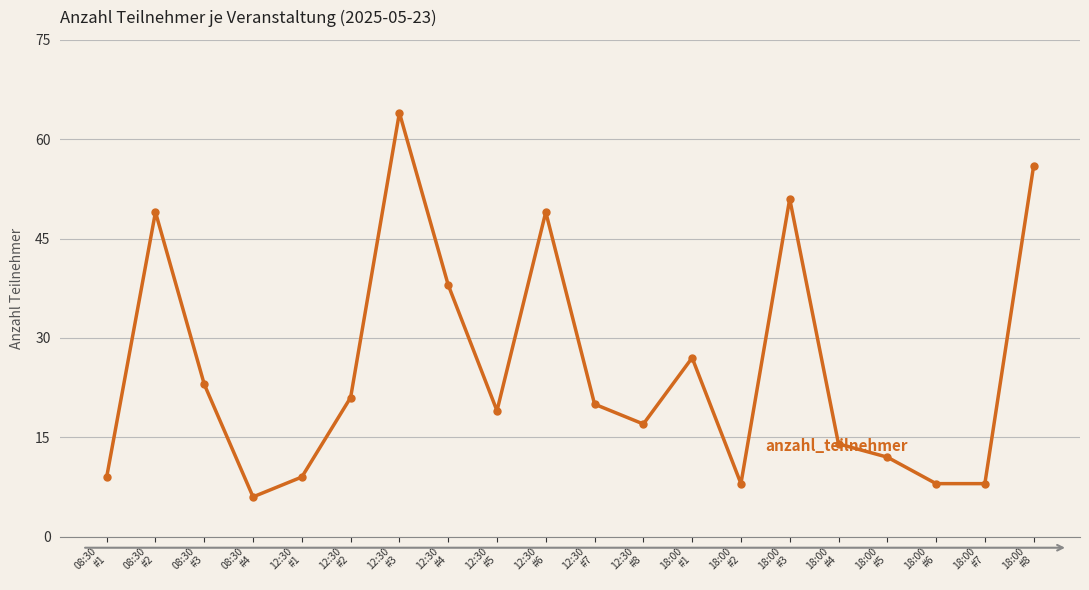

Is it true that the value at 12:30
#4 is 38?

True